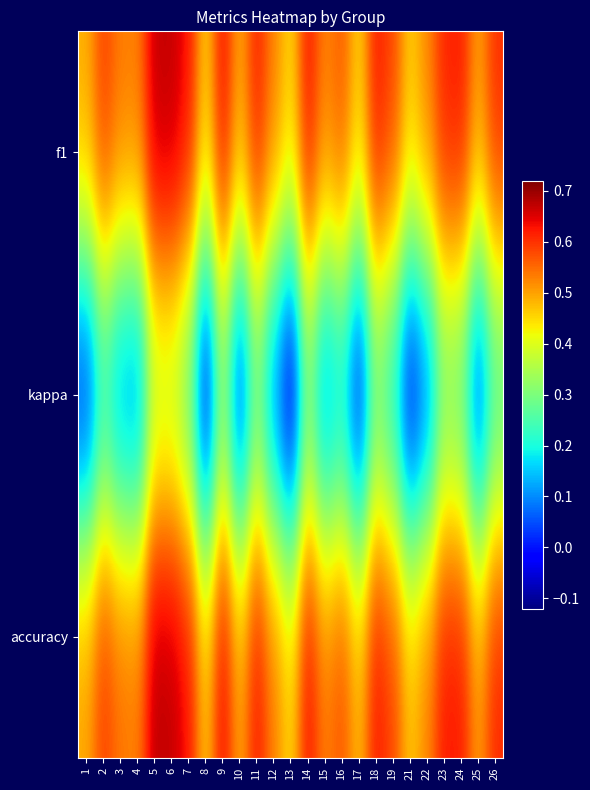

Reading left to right, list all the values displayed in this chart.

f1: 1=0.5	2=0.6	3=0.5	4=0.5	5=0.7	6=0.7	7=0.6	8=0.5	9=0.6	10=0.5	11=0.6	12=0.5	13=0.5	14=0.6	15=0.5	16=0.6	17=0.5	18=0.6	19=0.6	21=0.5	22=0.5	23=0.6	24=0.6	25=0.5	26=0.6
kappa: 1=-0.0	2=0.2	3=0.1	4=0.1	5=0.3	6=0.3	7=0.3	8=-0.1	9=0.3	10=0.0	11=0.2	12=0.1	13=-0.1	14=0.3	15=0.1	16=0.1	17=-0.0	18=0.3	19=0.2	21=-0.1	22=0.1	23=0.3	24=0.2	25=0.0	26=0.2
accuracy: 1=0.5	2=0.6	3=0.5	4=0.5	5=0.7	6=0.7	7=0.6	8=0.5	9=0.6	10=0.5	11=0.6	12=0.5	13=0.5	14=0.6	15=0.5	16=0.6	17=0.5	18=0.6	19=0.6	21=0.5	22=0.5	23=0.6	24=0.6	25=0.5	26=0.6